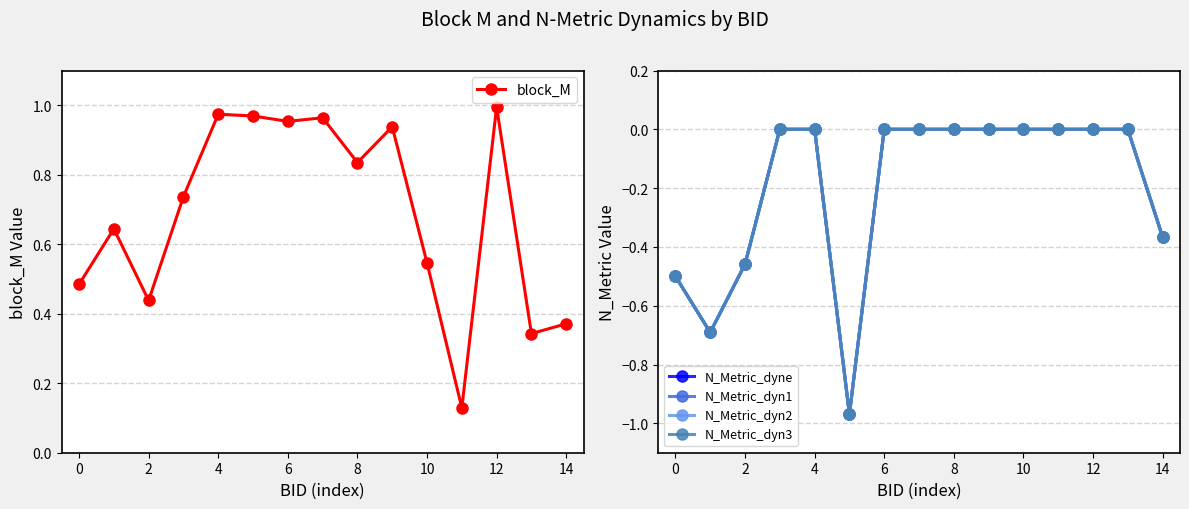

How many values in N_Metric_dyn2 are below zero?

5